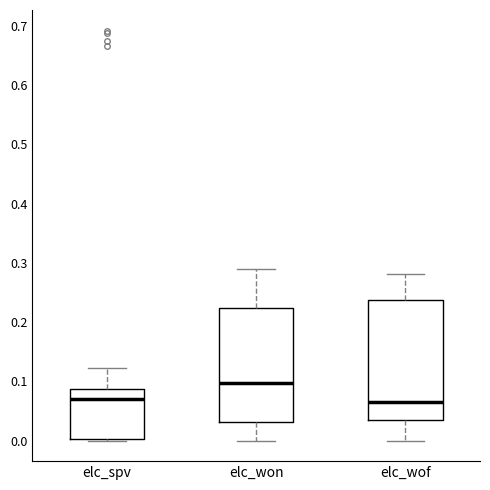

Reading left to right, read every box against the y-axis: the position of its median line, the range the box covers, and the ends of its whiskers. The values are not printed on the chart, so give them approximately, as read against the axis.

elc_spv: median 0.07, box 0.00 to 0.09, whiskers 0.00 to 0.12
elc_won: median 0.10, box 0.03 to 0.22, whiskers 0.00 to 0.29
elc_wof: median 0.07, box 0.03 to 0.24, whiskers 0.00 to 0.28